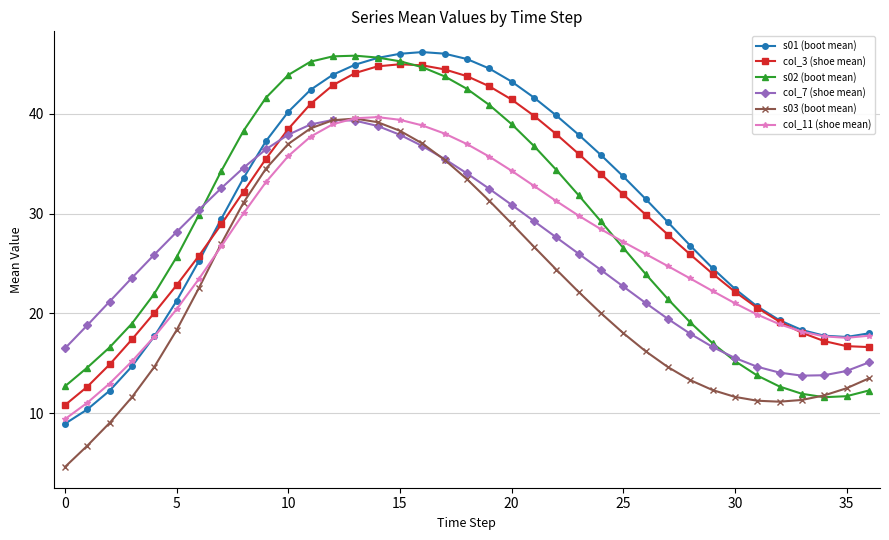

What is the maximum value for s03 (boot mean)?

39.5